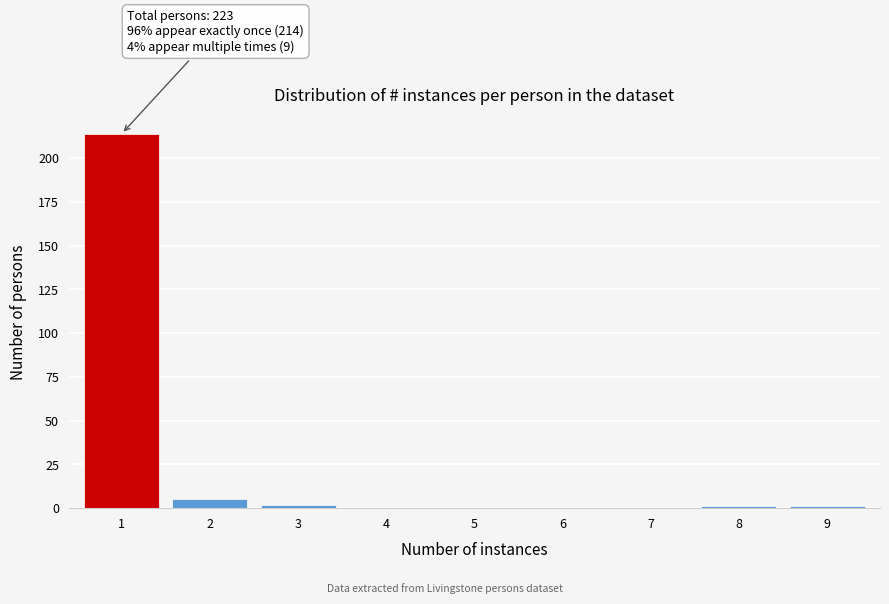

Reading right to left, list all the values displayed in this chart.

9=1	8=1	7=0	6=0	5=0	4=0	3=2	2=5	1=214